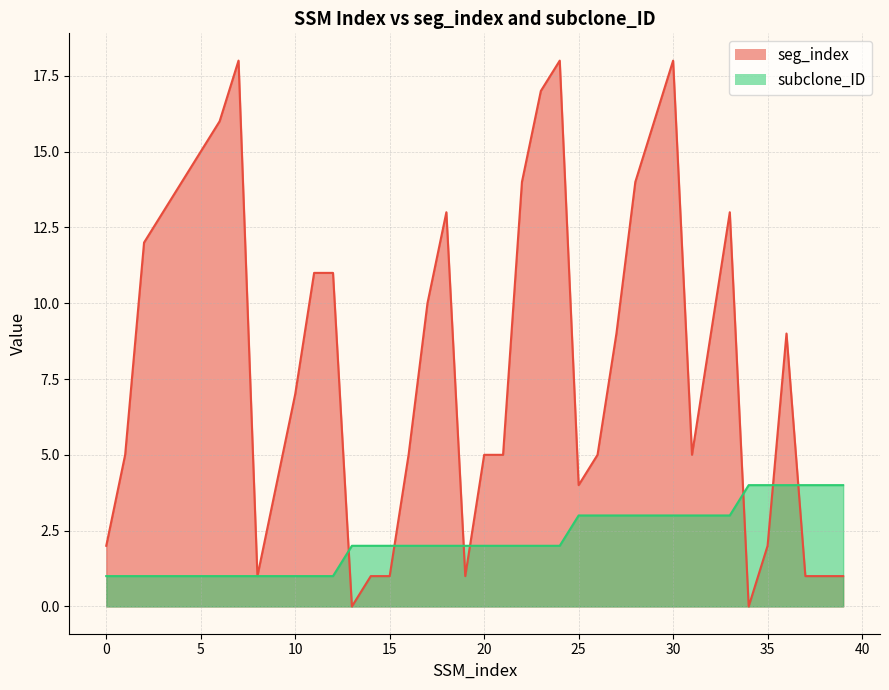

How many positive values does the seg_index series have?

38